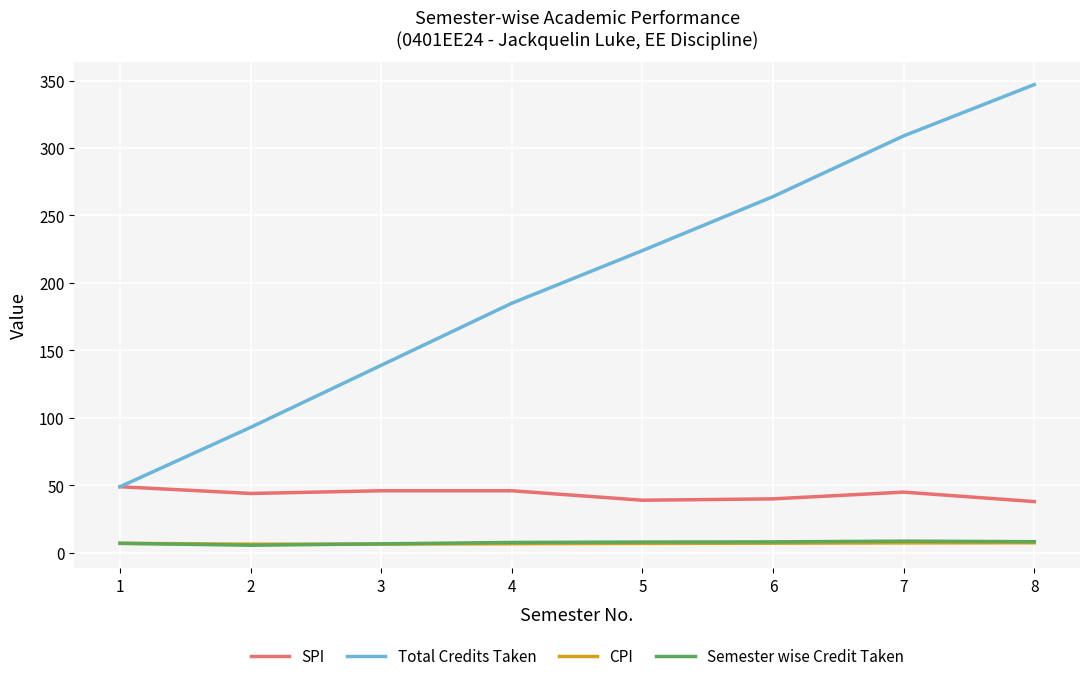

What is the spread (max minus min) of values at 5?

217.0